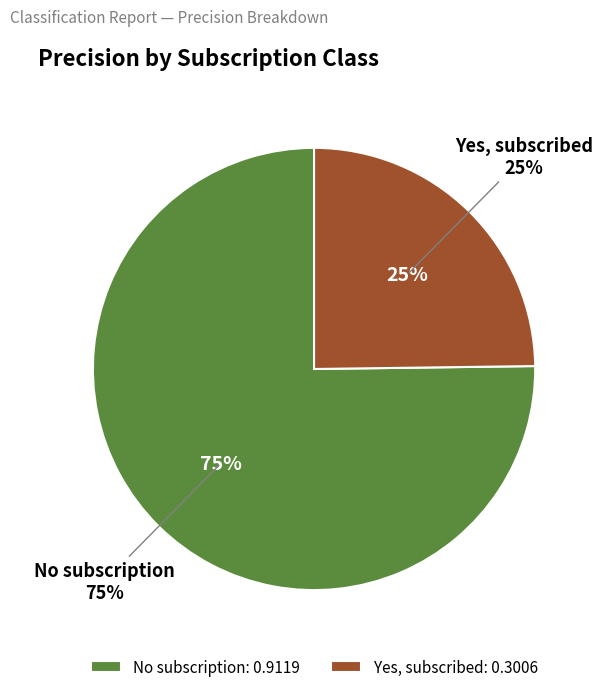

Does No subscription account for over 50% of the chart?

Yes